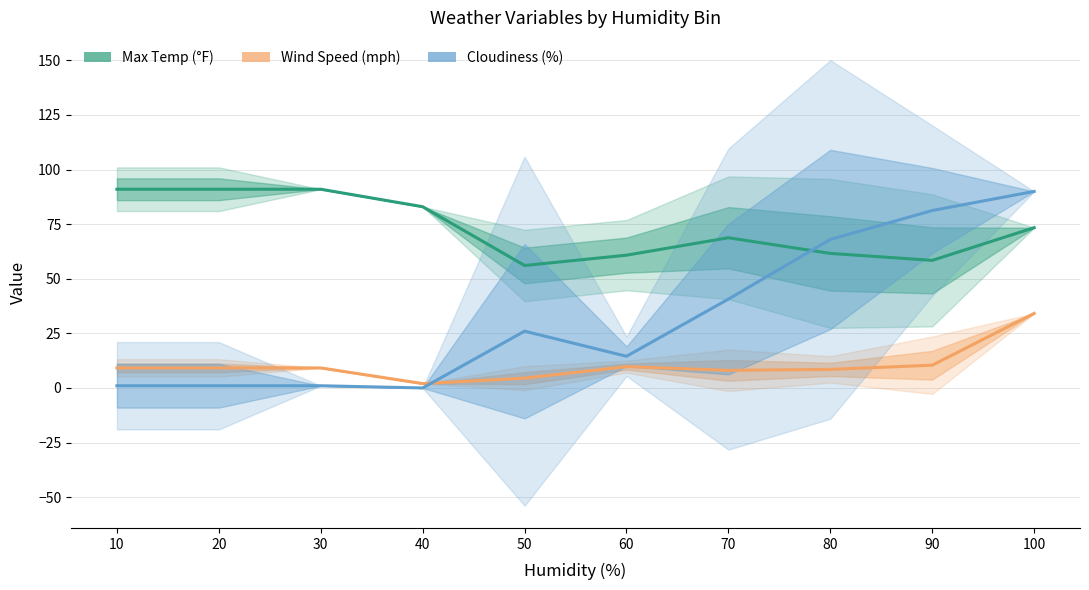

What is the spread (max minus min) of values at 10?

90.0